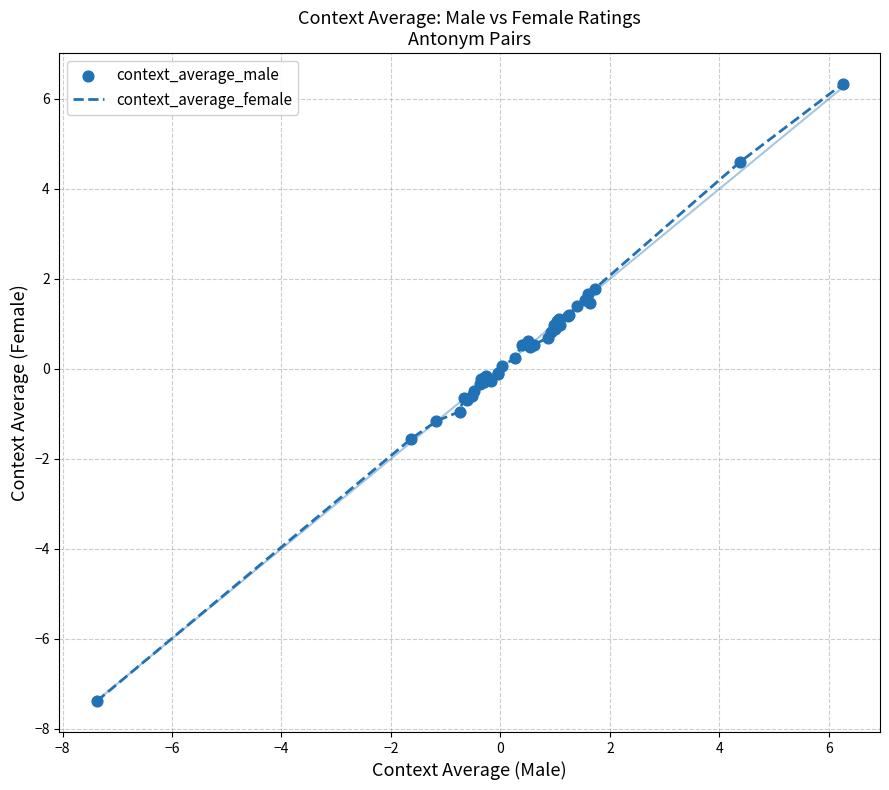

What is the greatest value displayed?

6.3